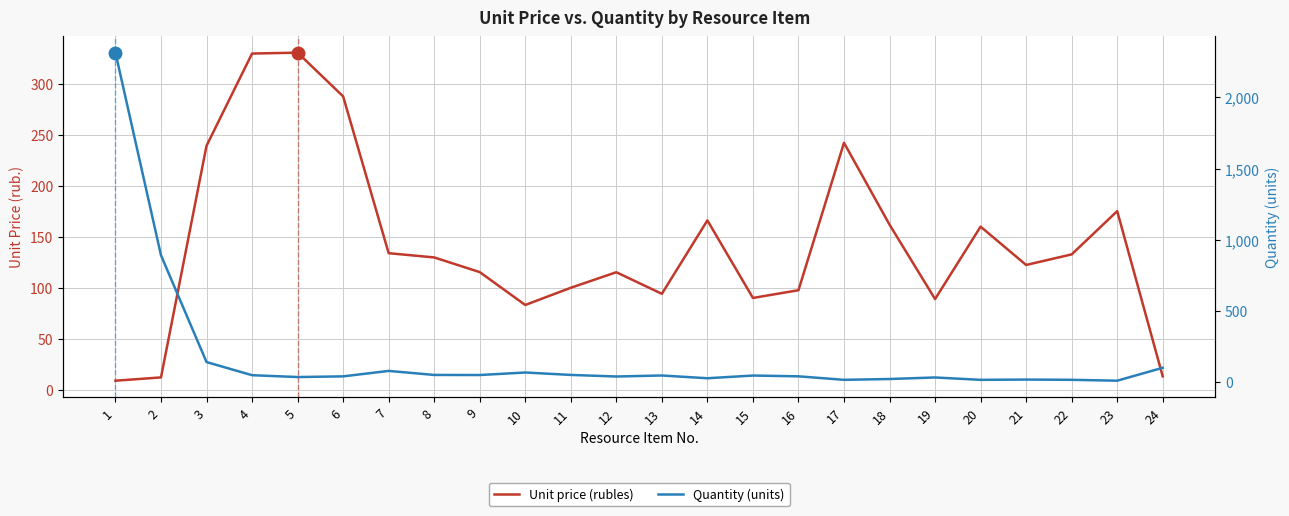

How many interior local valleys does the Unit price (rubles) series have?

5